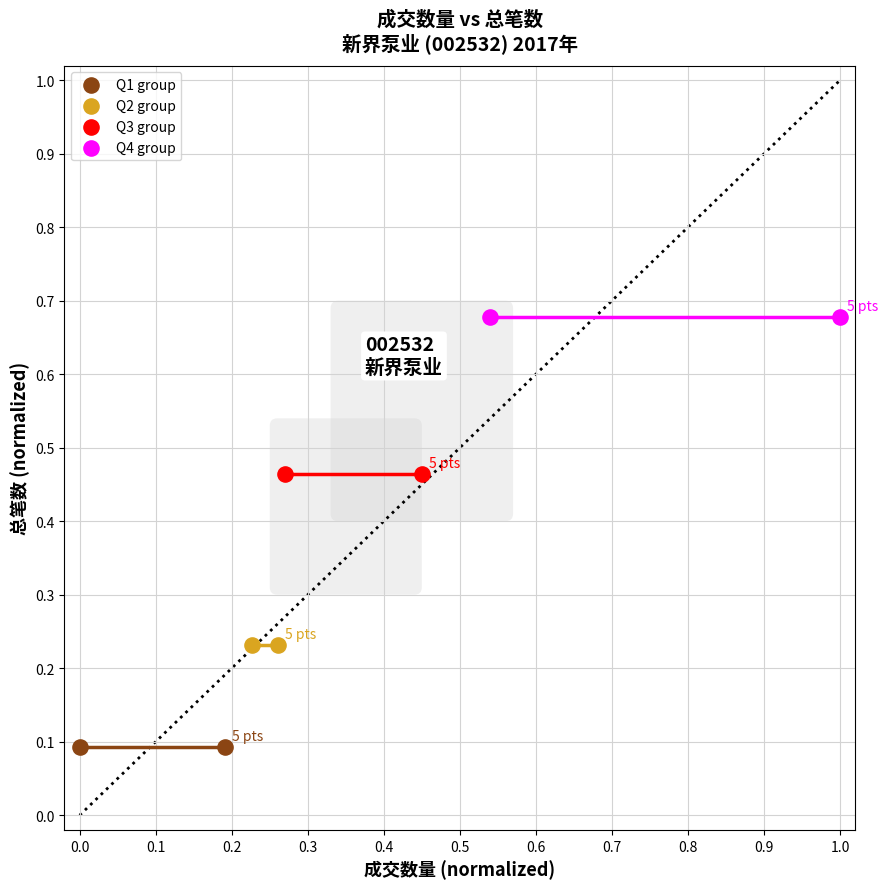

What are all the series names shown in the legend?

Q1 group, Q2 group, Q3 group, Q4 group